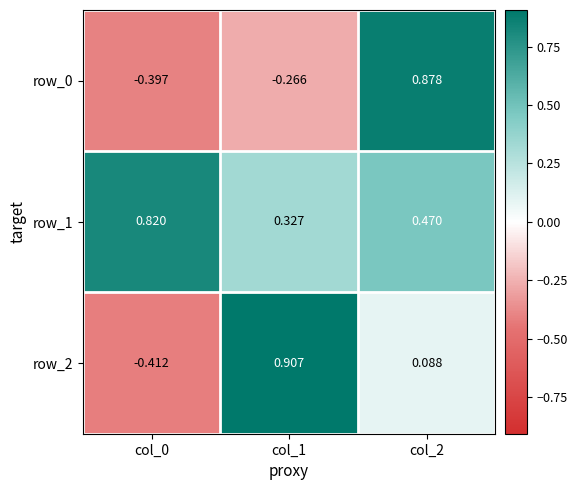

Which category has the lowest value across all series?

col_0